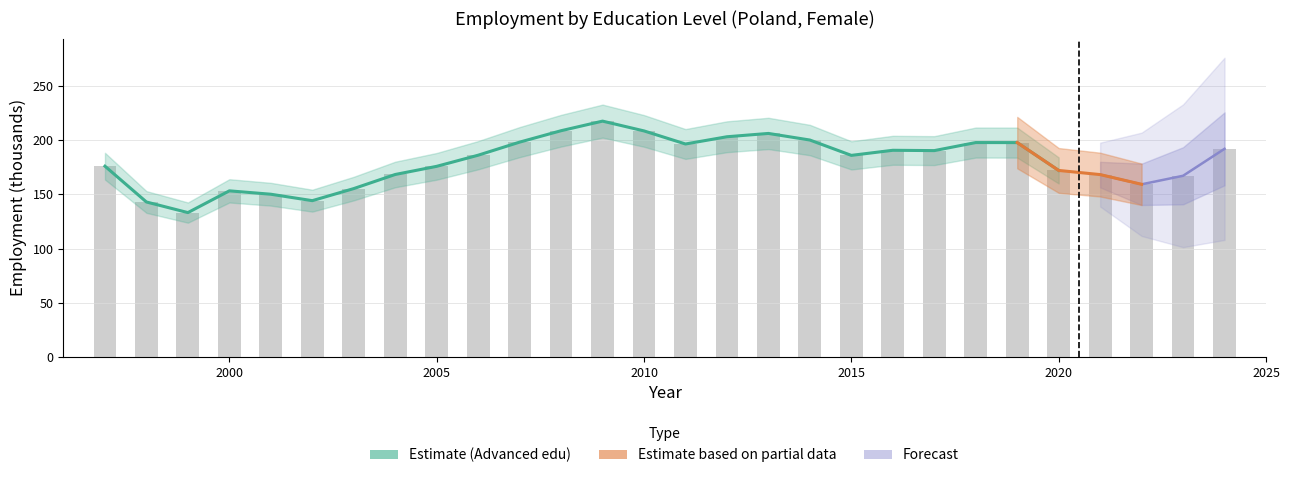

Rank the categories by value from highest to lowest.

2009, 2008, 2010, 2013, 2012, 2014, 2007, 2018, 2019, 2011, 2024, 2016, 2017, 2006, 2015, 1997, 2005, 2020, 2004, 2021, 2023, 2022, 2003, 2000, 2001, 2002, 1998, 1999